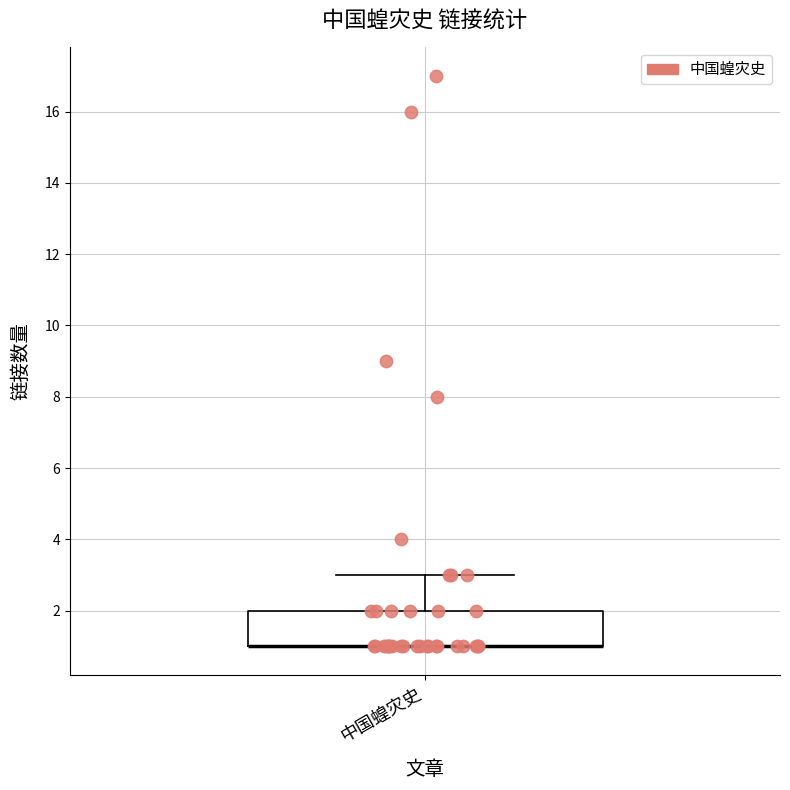

Read this box plot against the y-axis: the position of the median line, the range covered by the box, and the ends of both whiskers. The values are not printed on the chart, so give them approximately, as read against the axis.

median 1 (drawn on the box's lower edge), box 1 to 2, whiskers 1 to 3